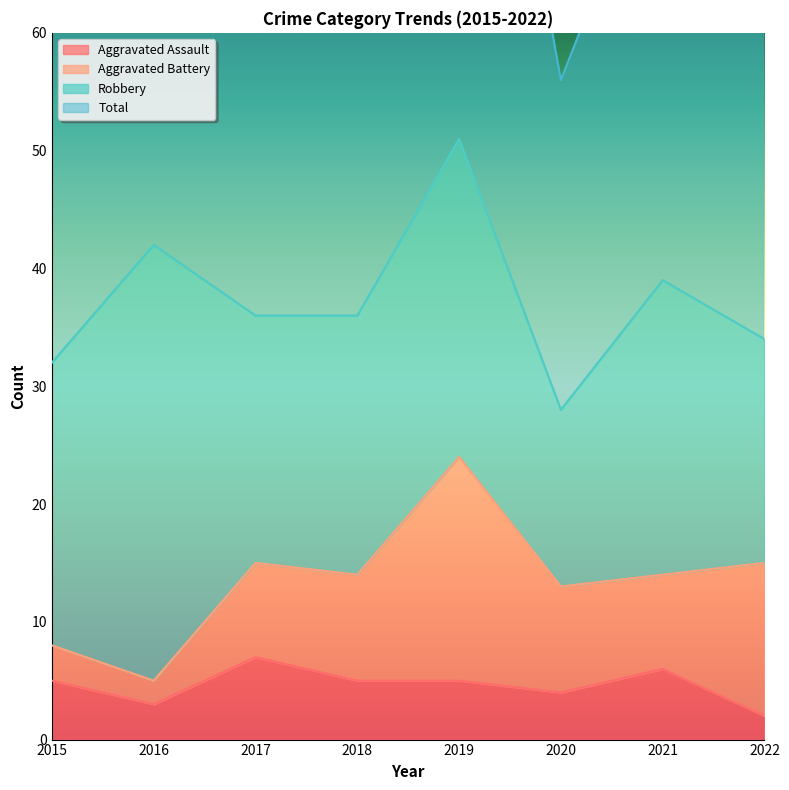

What is the difference between the second highest and minimum values in the Aggravated Assault series?

4